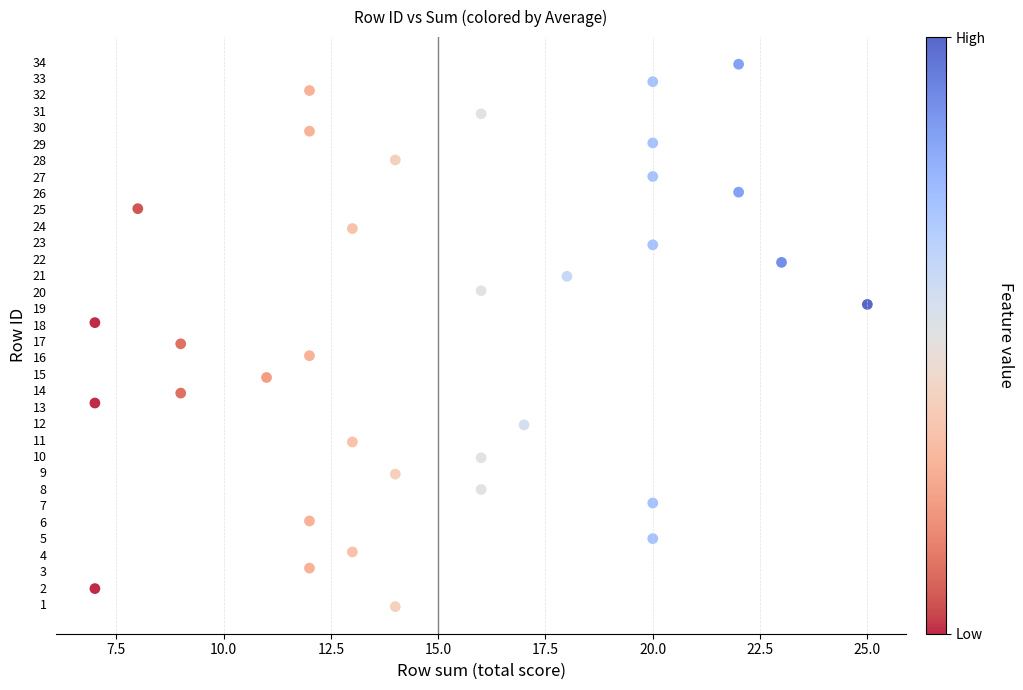

What is the range of X values (max minus min)?

18.0